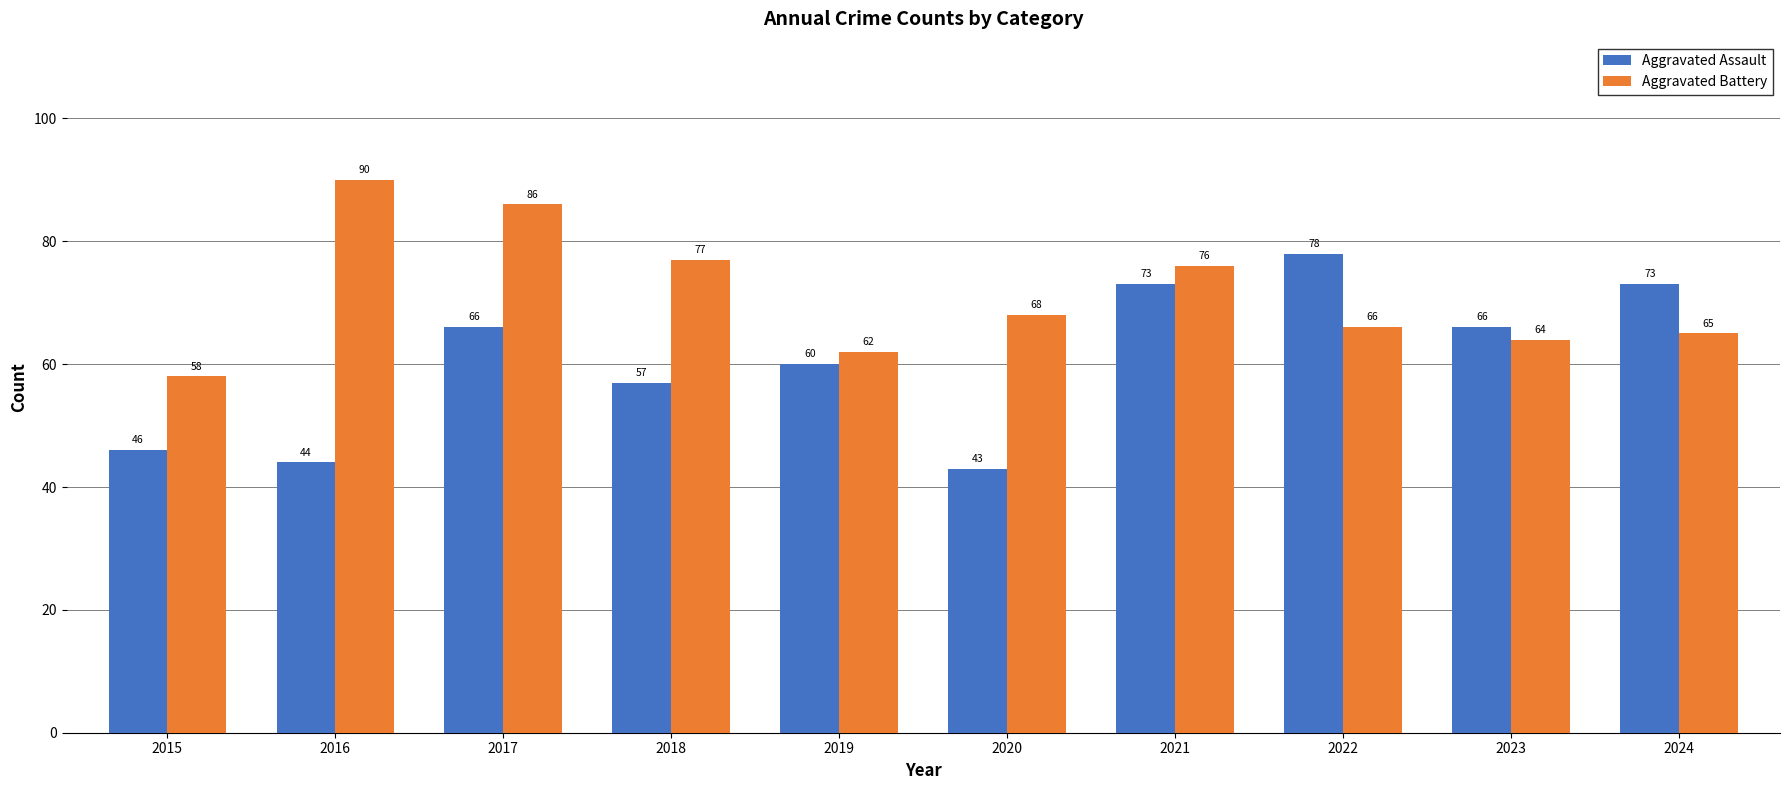

The Aggravated Battery series shows 149 at 2016. True or false?

False